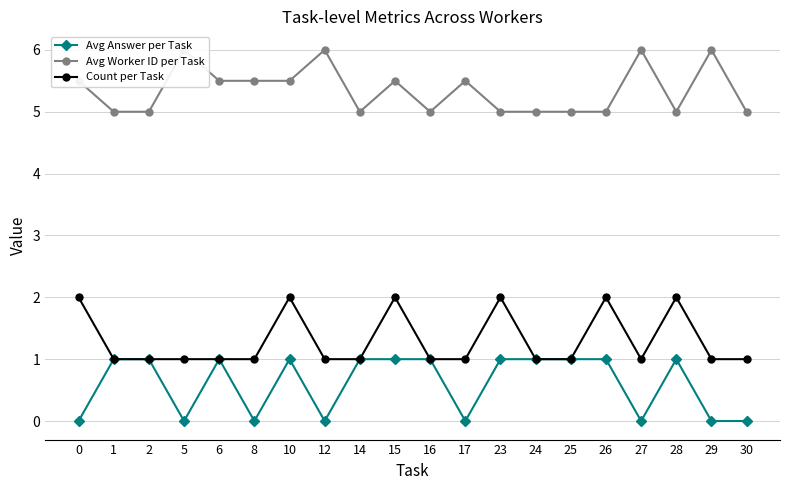

Between 25 and 26, which series saw the biggest shift?

Count per Task